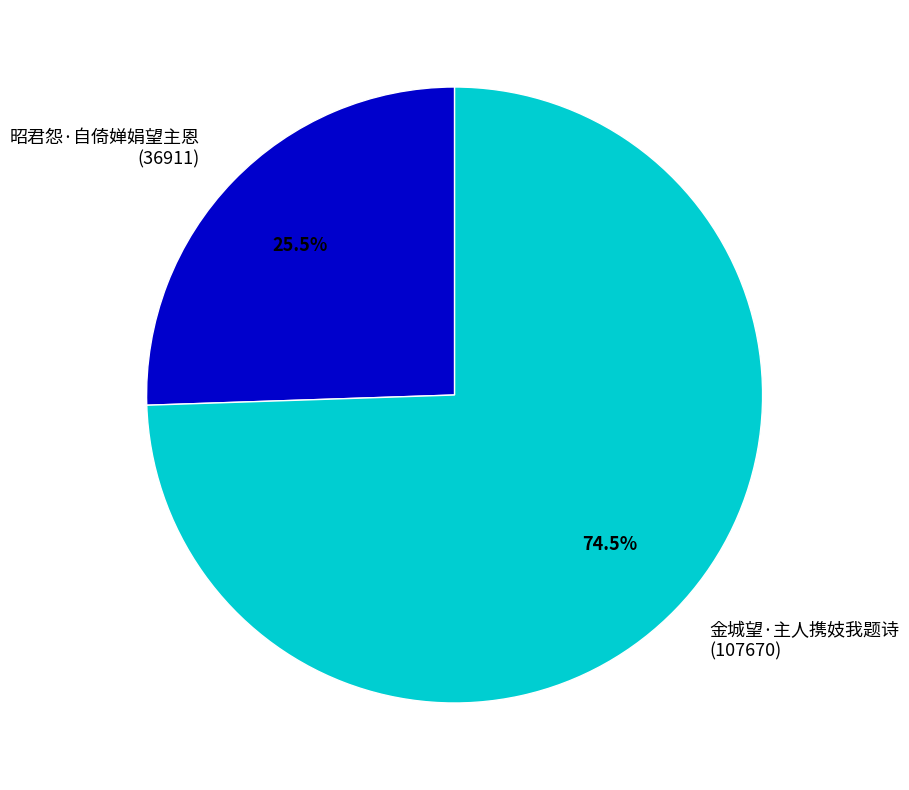

What is the largest slice in the pie chart?

金城望·主人携妓我题诗